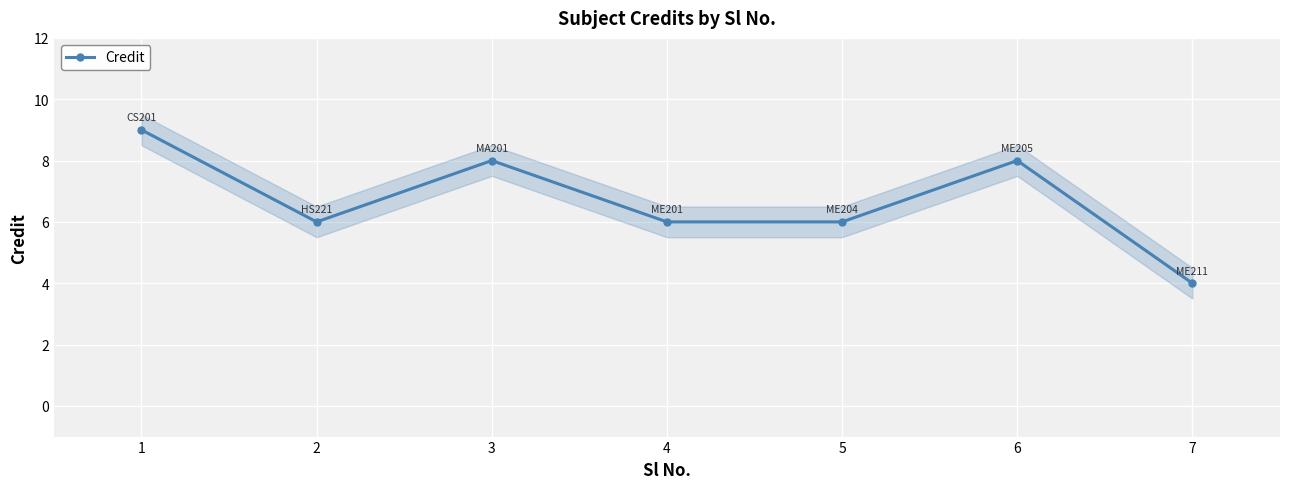

What is the ratio of the value at 5 to the value at 7?

1.5